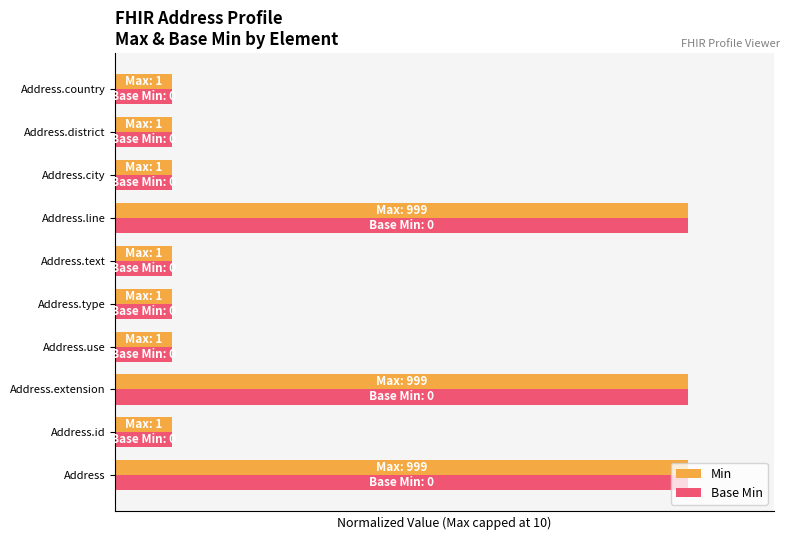

What are all the series names shown in the legend?

Min, Base Min